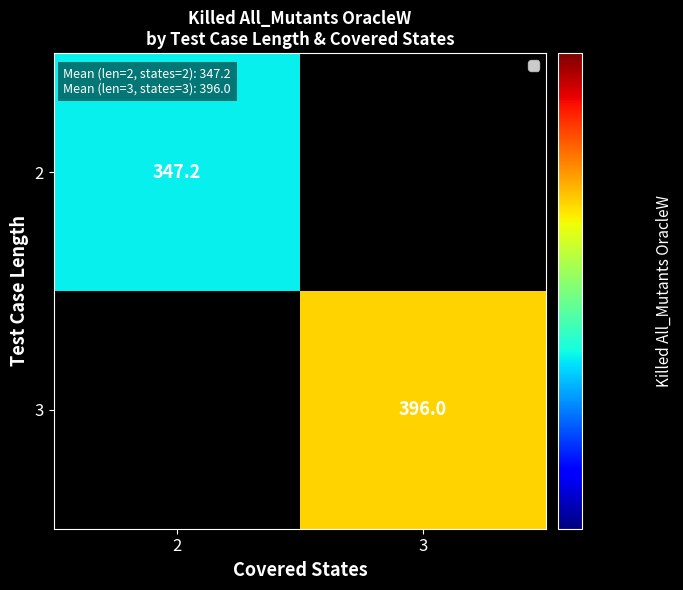

The 2 series shows 347.2 at 2. True or false?

True